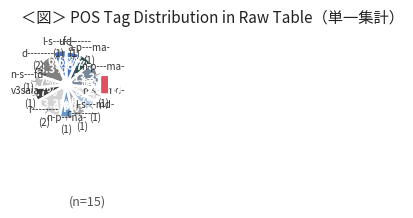

How many segments does this pie chart have?

12